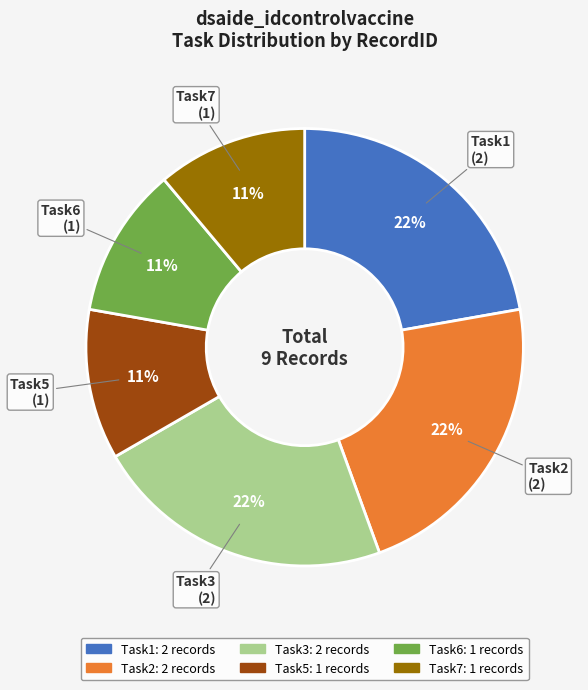

Is there any slice that represents more than half of the pie?

No